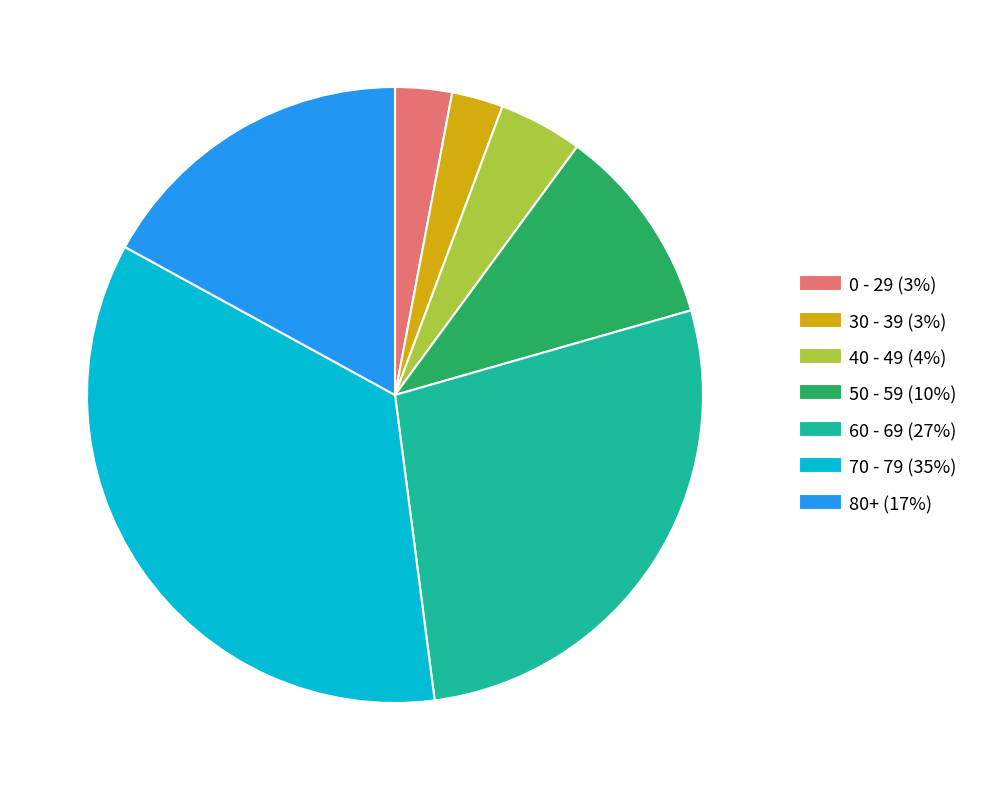

Does any single category account for the majority?

No